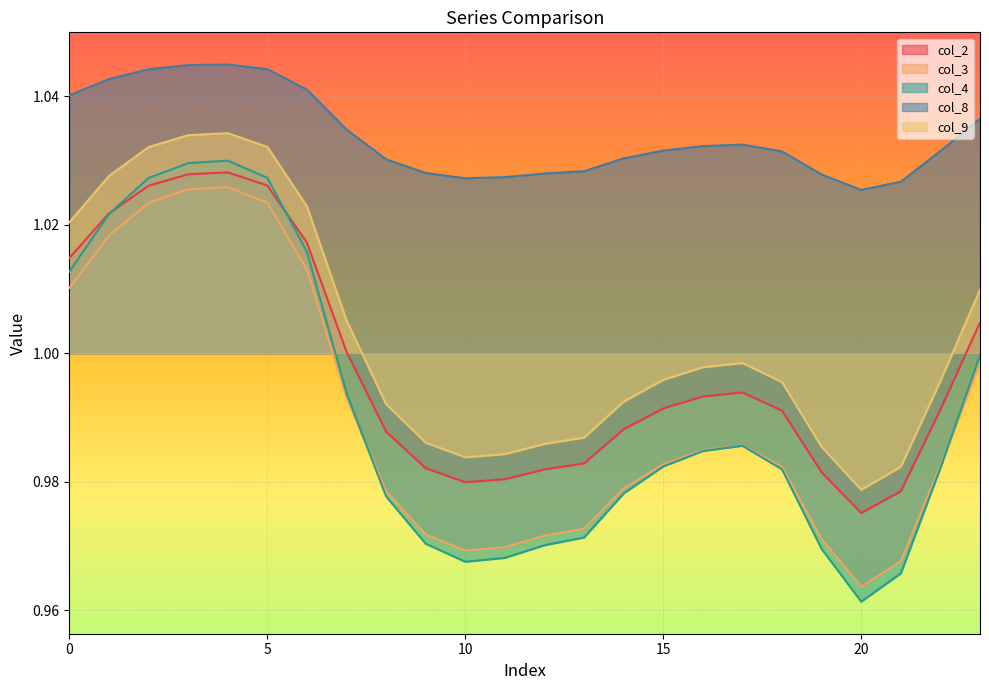

Where is col_9 nearest to the value 1?

17